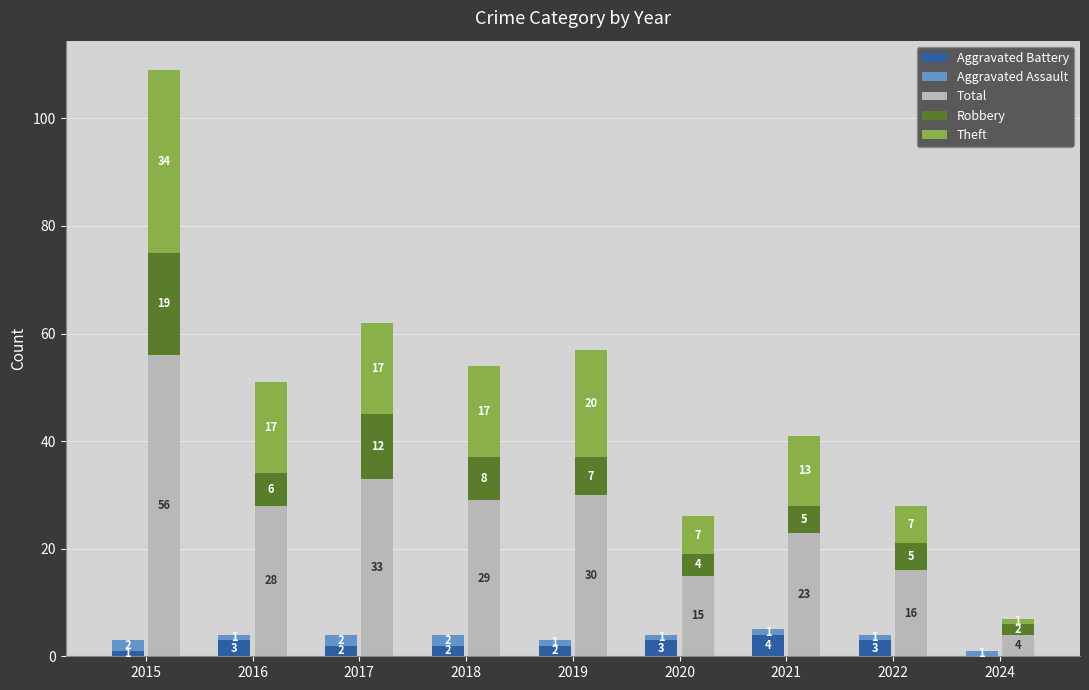

Is it true that Robbery equals 20 at 2017?

False